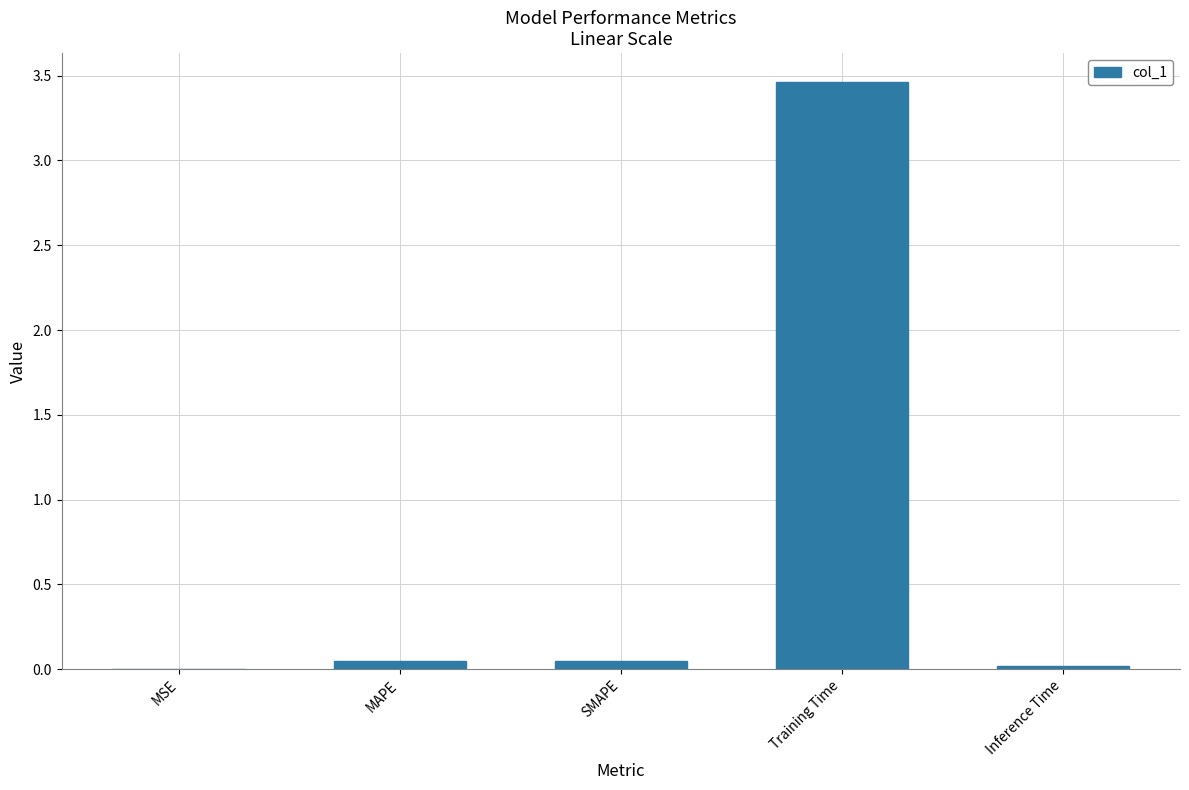

How many series are shown in this chart?

1